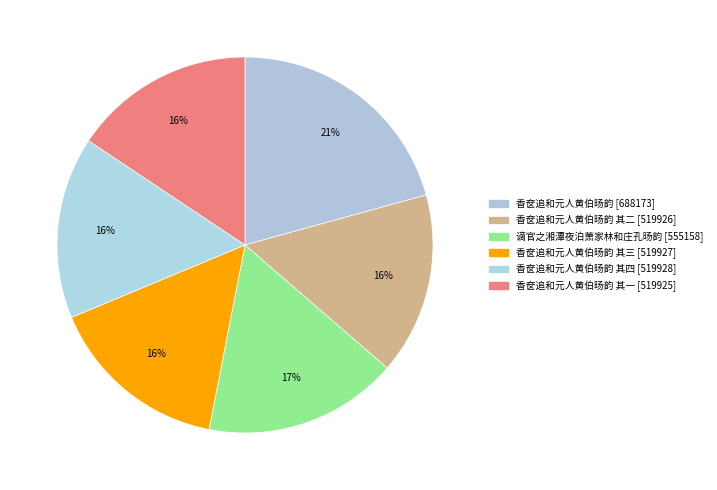

Which slice is the smallest?

香奁追和元人黄伯旸韵 其一